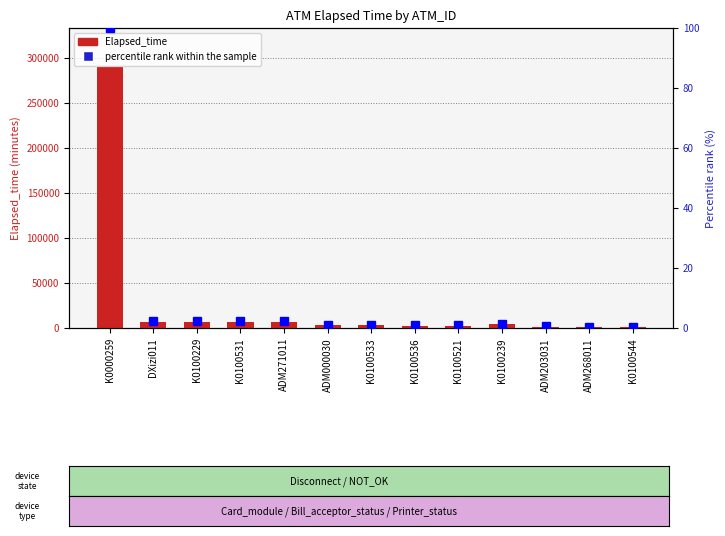

Reading left to right, transcribe all the data shown in this chart.

Elapsed_time: 289469.0	7183.0	7199.0	7168.0	7139.0	3075.0	3120.0	2745.0	2610.0	4214.0	1530.0	1365.0	901.0
percentile rank within the sample: 100.0	2.5	2.5	2.5	2.5	1.1	1.1	0.9	0.9	1.5	0.5	0.5	0.3